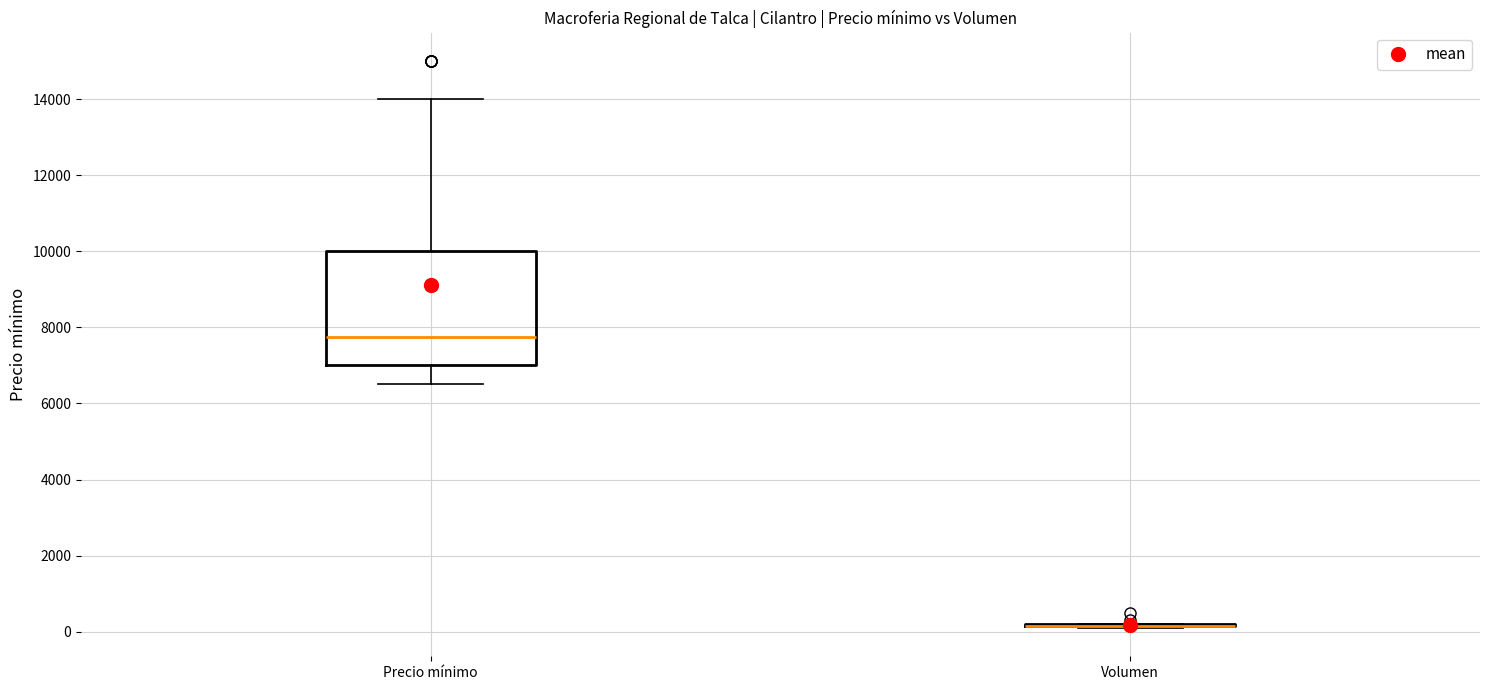

Reading left to right, read every box against the y-axis: the position of its median line, the range the box covers, and the ends of its whiskers. The values are not printed on the chart, so give them approximately, as read against the axis.

Precio mínimo: median 7800, box 7000 to 10000, whiskers 6600 to 14000
Volumen: box collapsed to a line at 200, whiskers 200 to 200